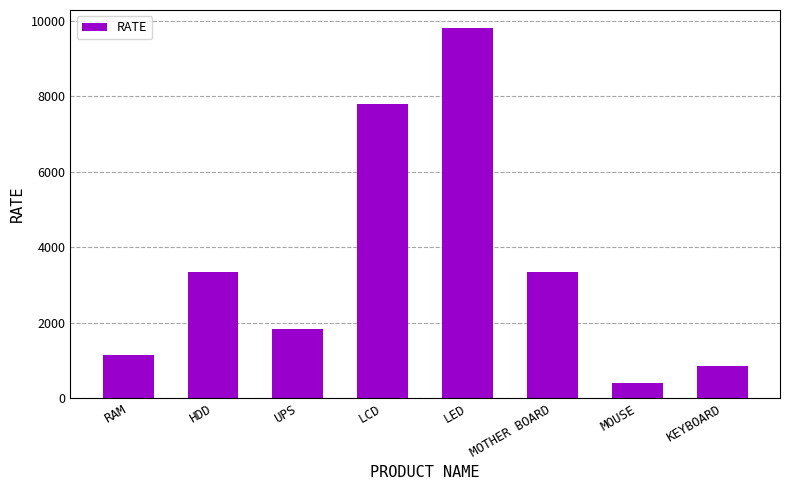

At which label is the value closest to 5100?

MOTHER BOARD